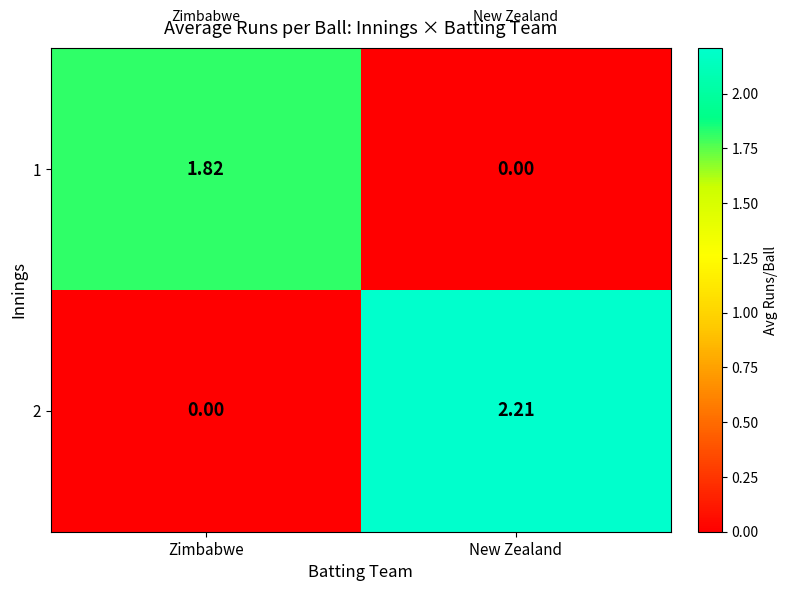

At which label does 2 reach its peak?

New Zealand